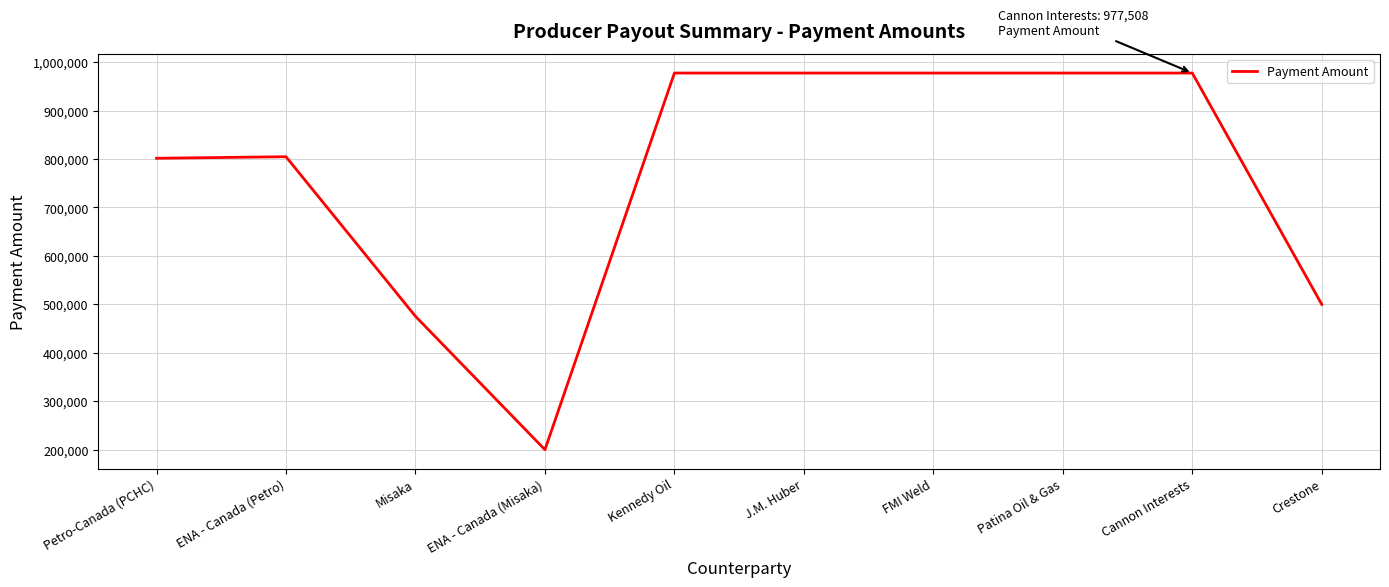

Between Patina Oil & Gas and Misaka, which is larger?

Patina Oil & Gas